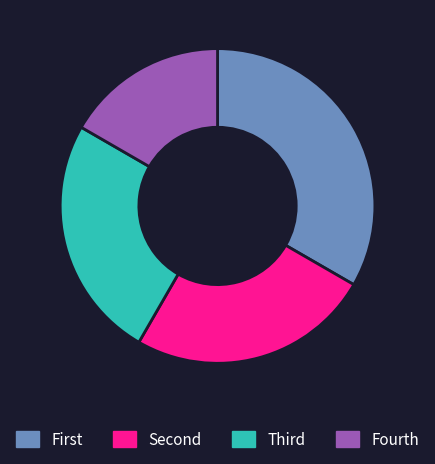

Is there any slice that represents more than half of the pie?

No